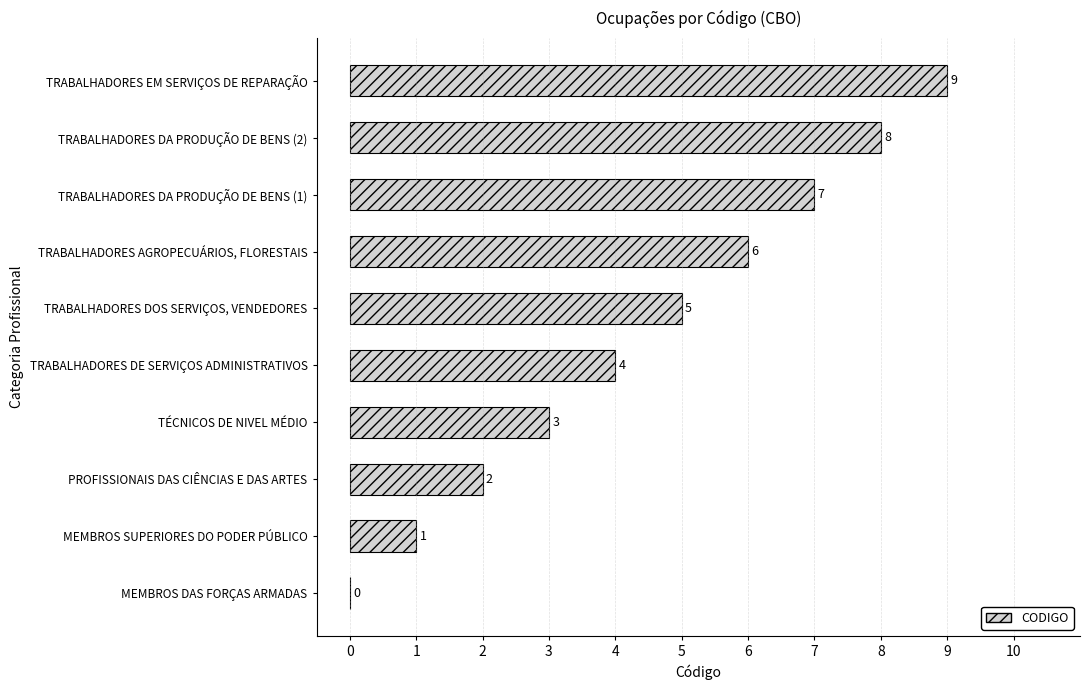

True or false: the data shows 7 at TRABALHADORES DE SERVIÇOS ADMINISTRATIVOS.

False